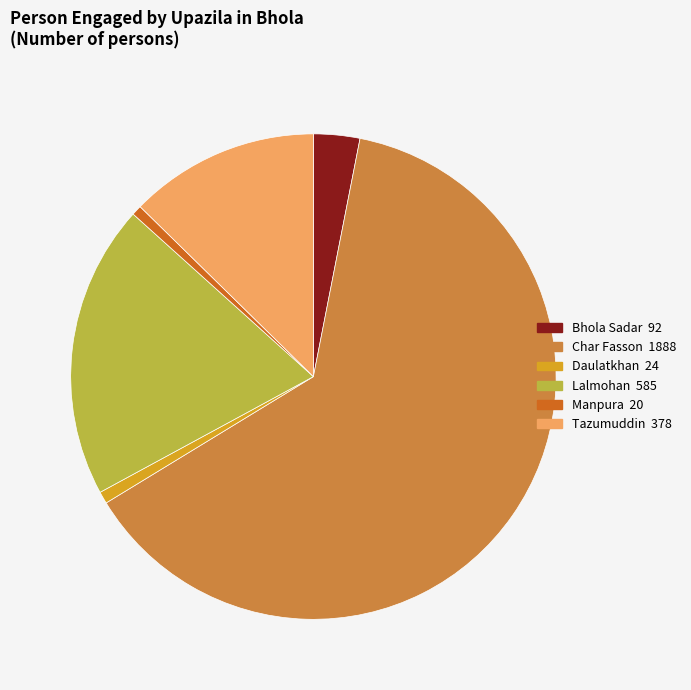

Combined, do Daulatkhan and Char Fasson account for over 50%?

Yes